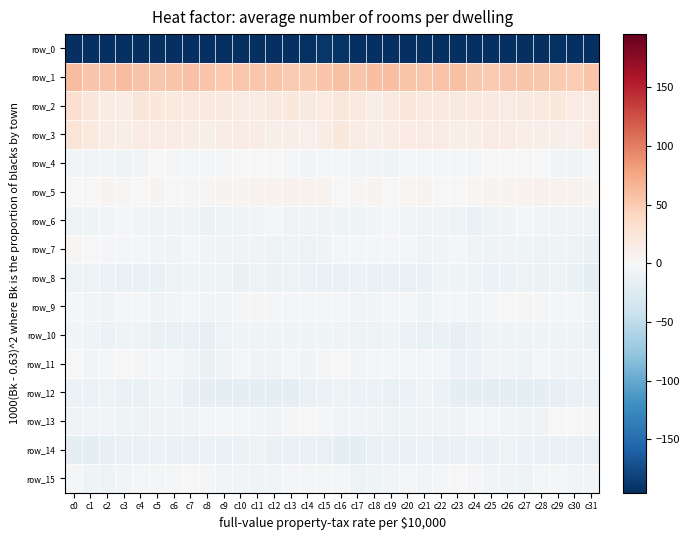

Which has a higher value, c15 or c21?

c15